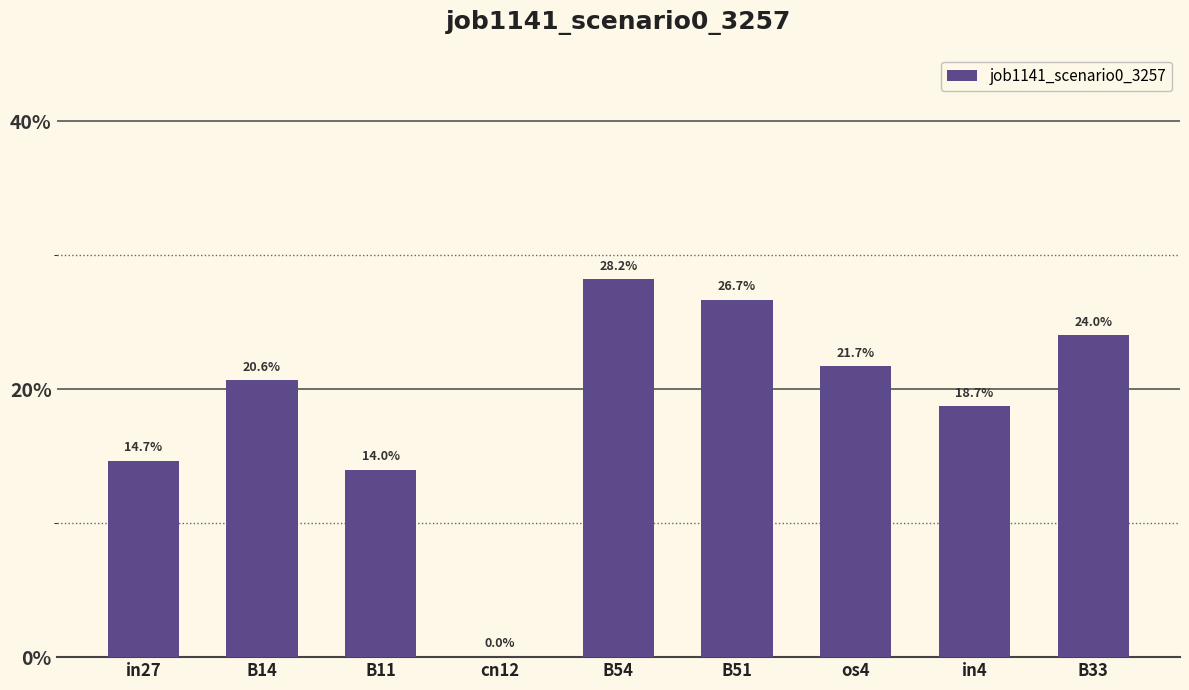

What is the label of the 2nd bar from the right?

in4